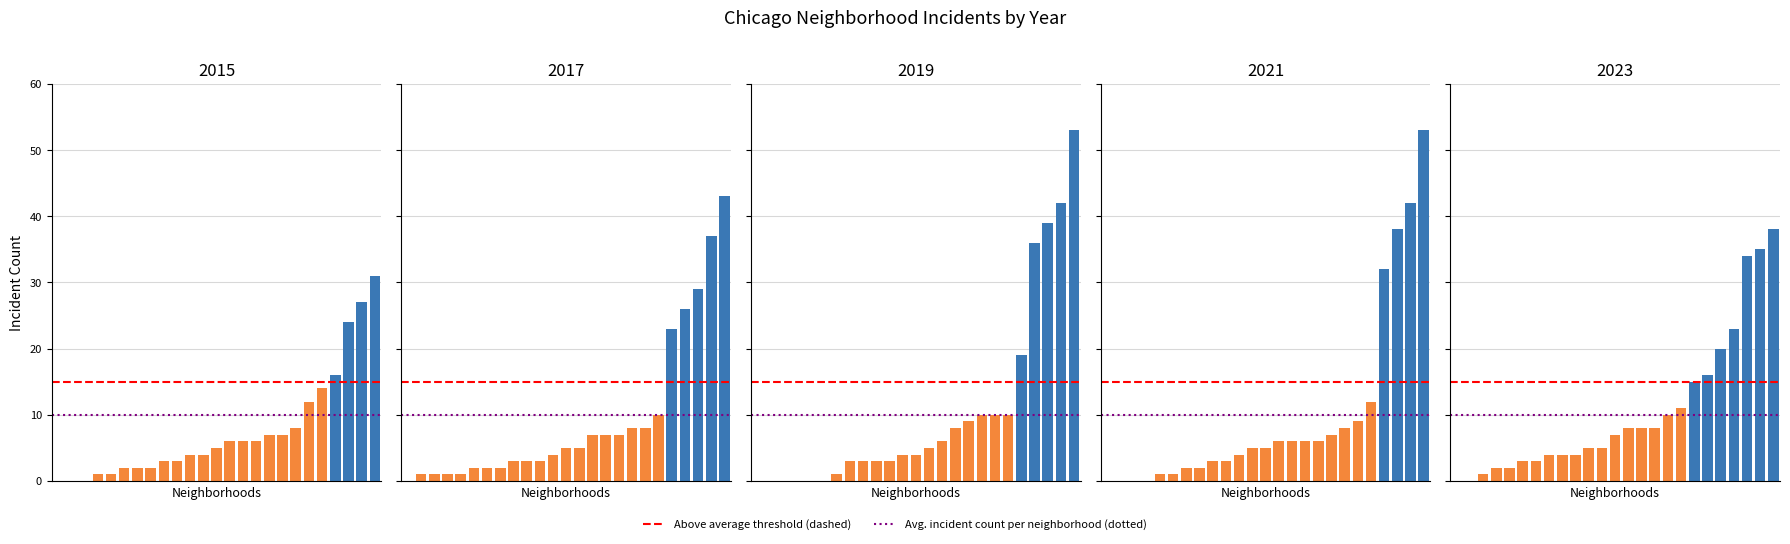

Rank the series at 7 from highest to lowest value.

2017, 2023, 2015, 2021, 2019